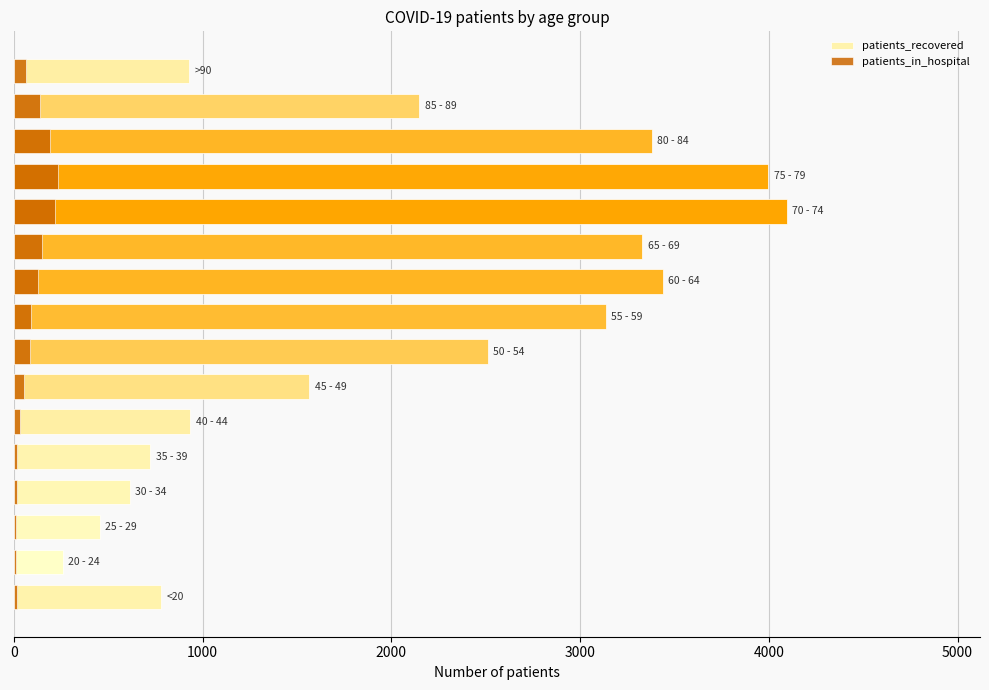

Read the patients_recovered value at 10, to the nearest 50.

3350